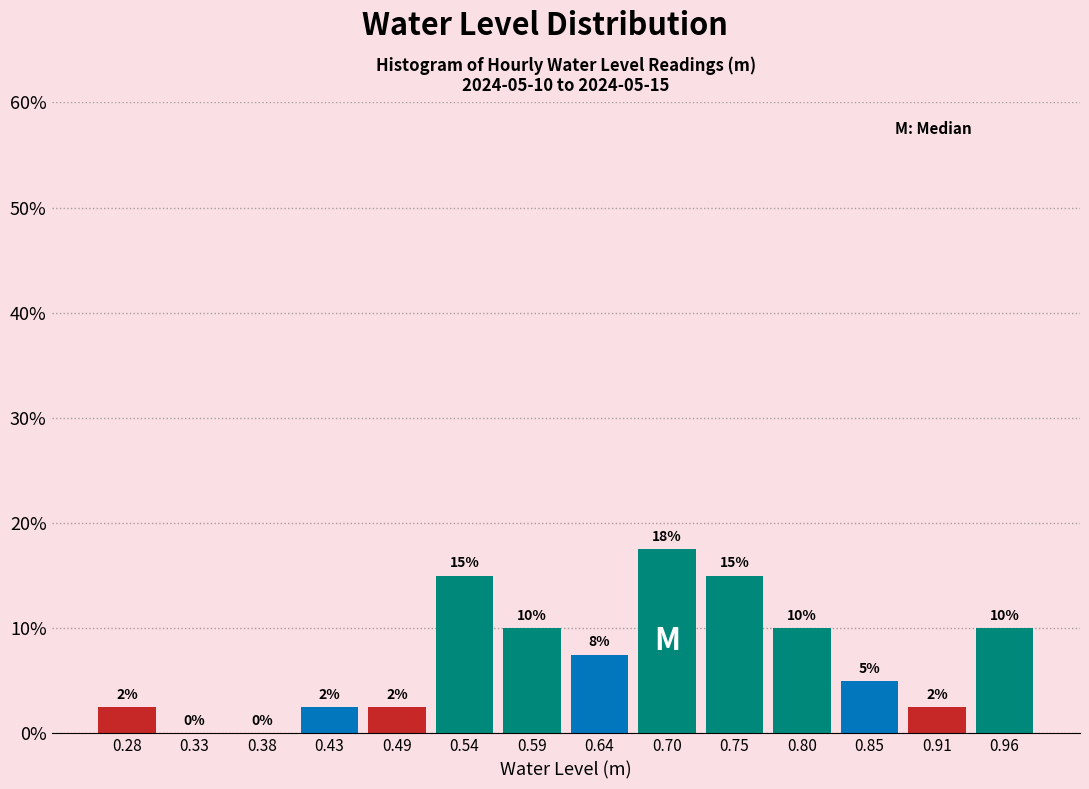

Over which range of the x-axis is the bar tallest?

0.67 to 0.72